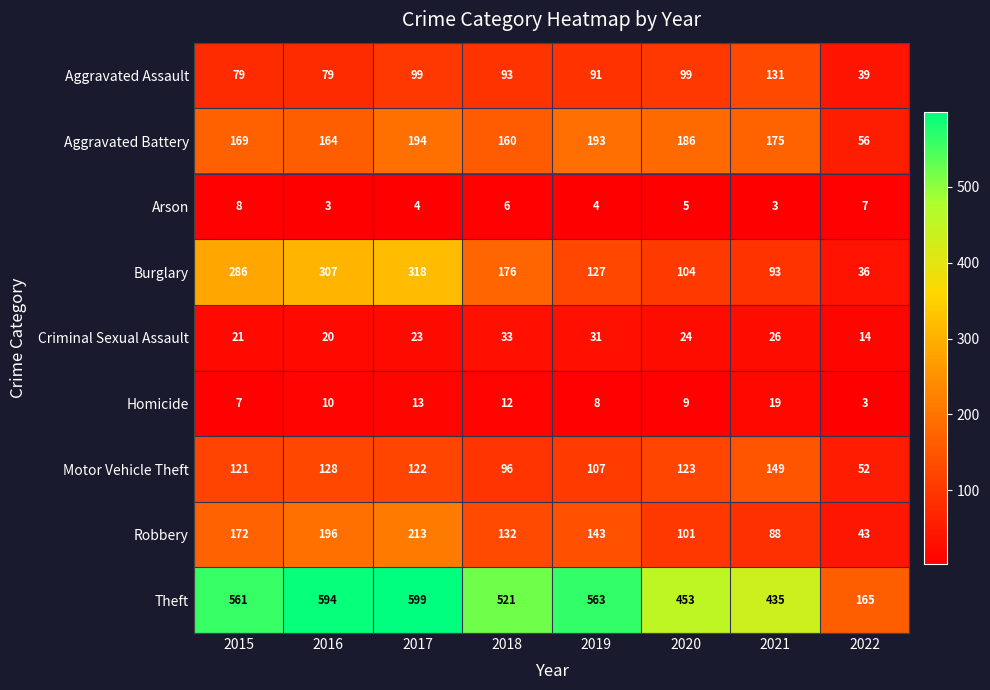

What value does the Aggravated Assault series have at 2018?

93